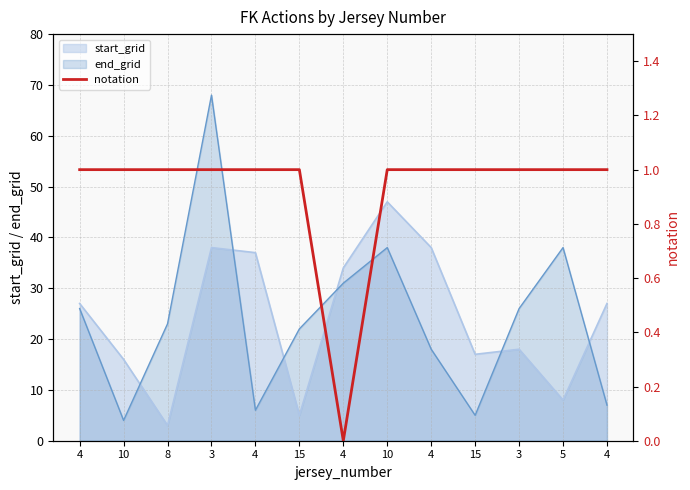

True or false: the data shows 0 at 4.

False